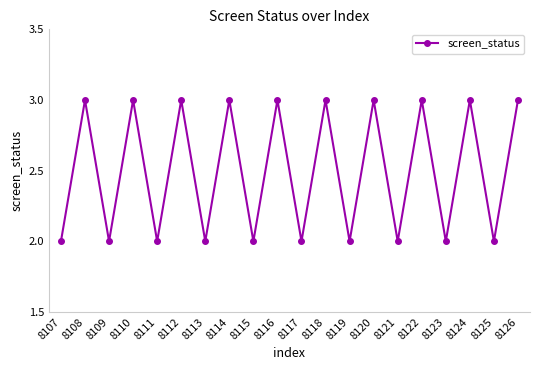

True or false: the data shows 4 at 8114.

False